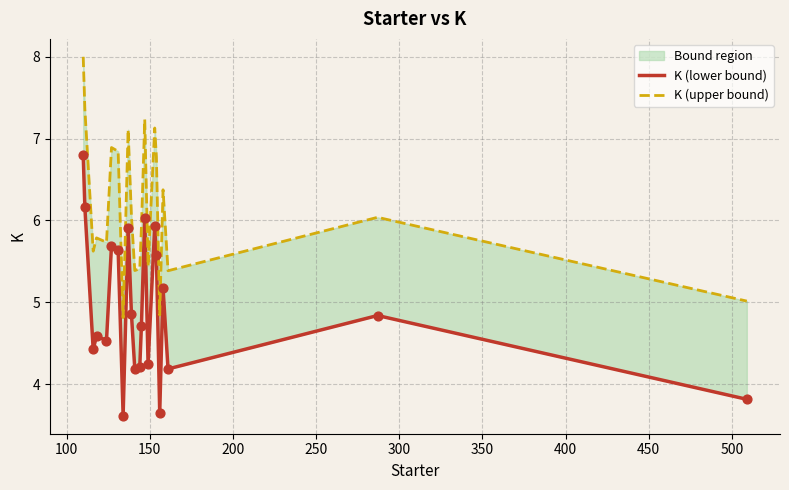

Which series has the widest spread of Y values?

K (lower bound)